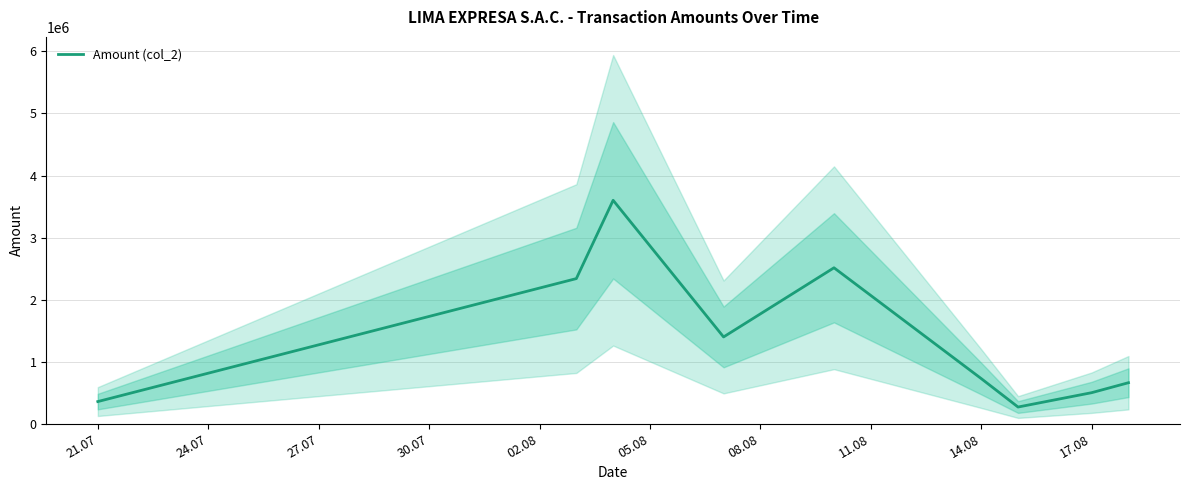

What is the minimum value for Amount (col_2)?

269799